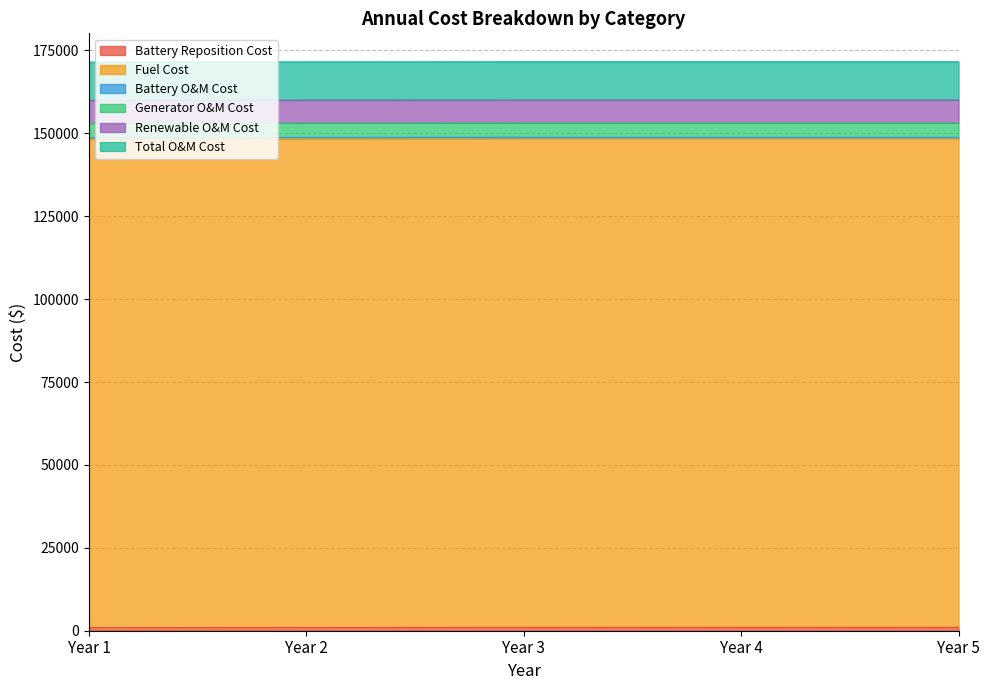

True or false: Total O&M Cost and Generator O&M Cost intersect in this chart.

False